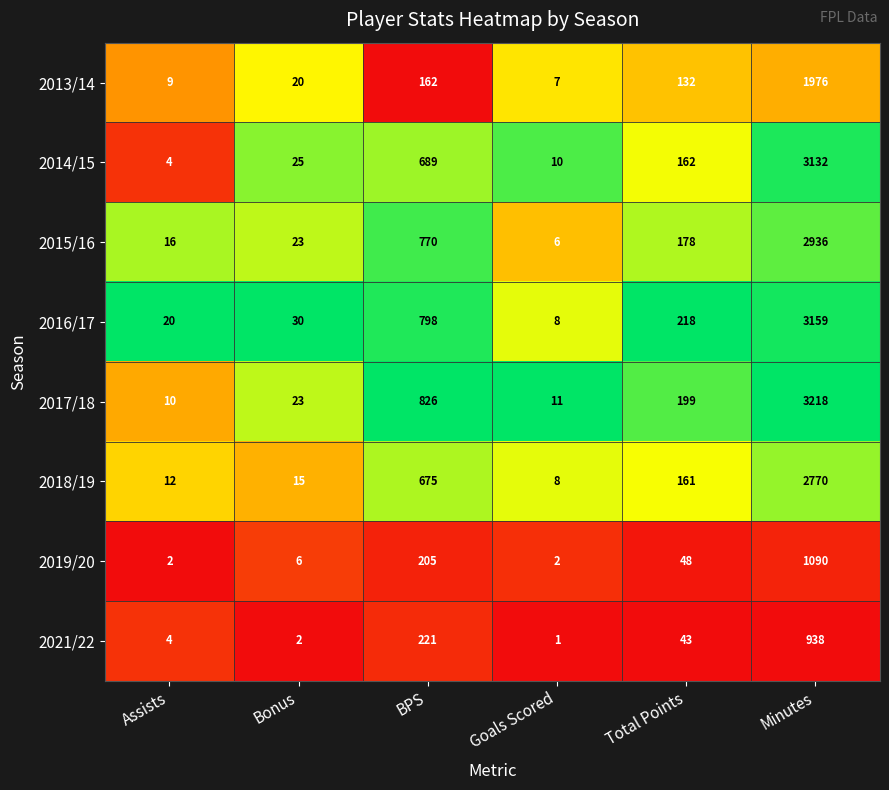

Which series has the largest range (max minus min)?

2017/18